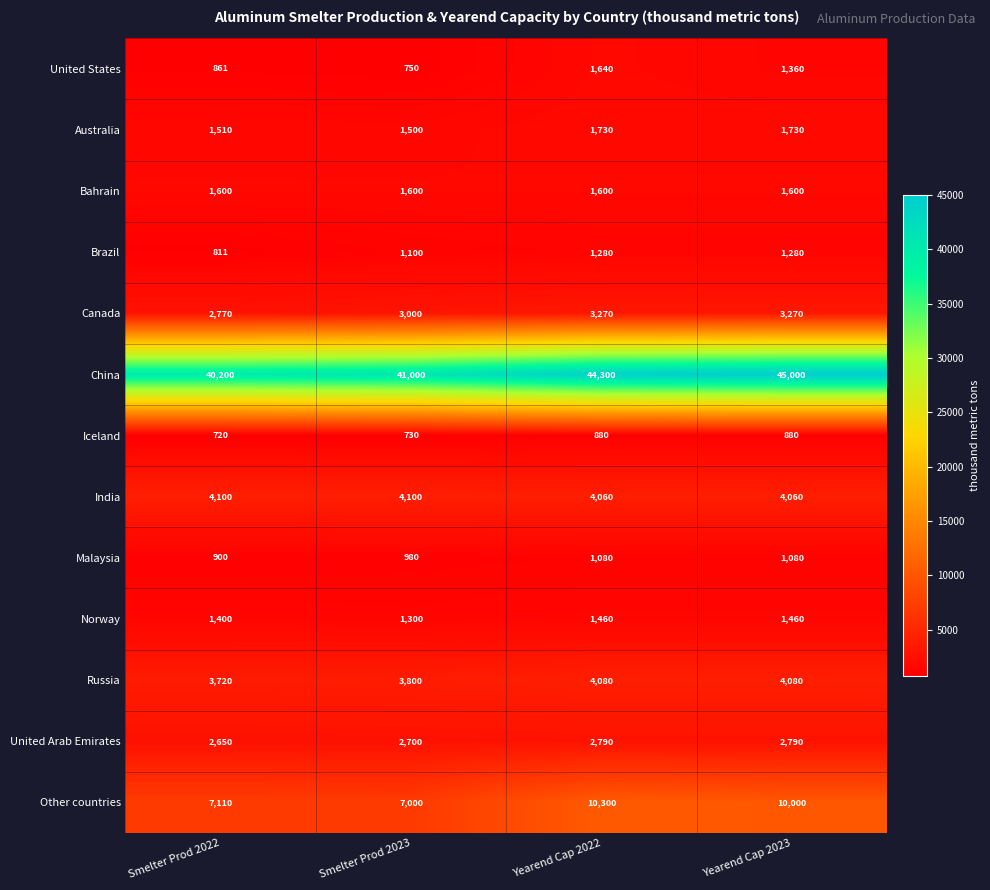

Where is Malaysia nearest to the value 990?

Smelter Prod 2023